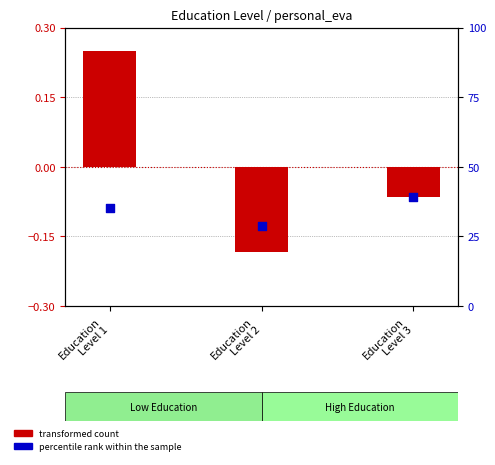

At how many categories does at least one series exceed 20?

3